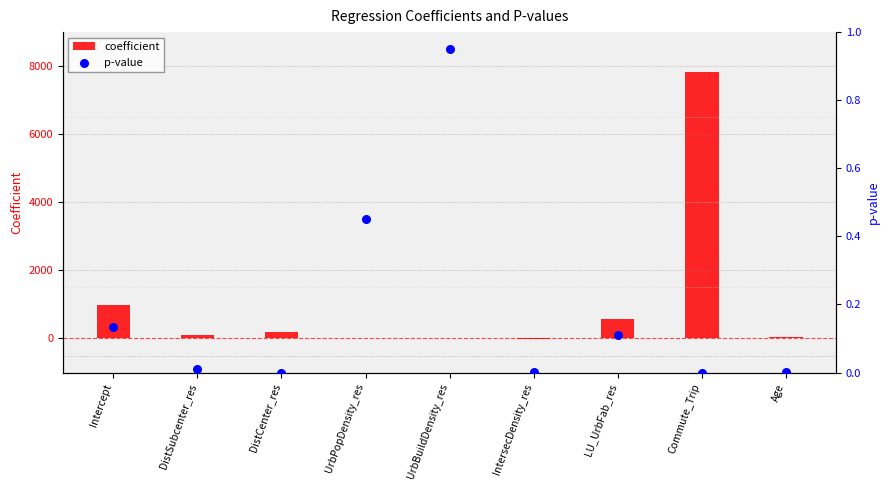

What are all the series names shown in the legend?

coefficient, p-value